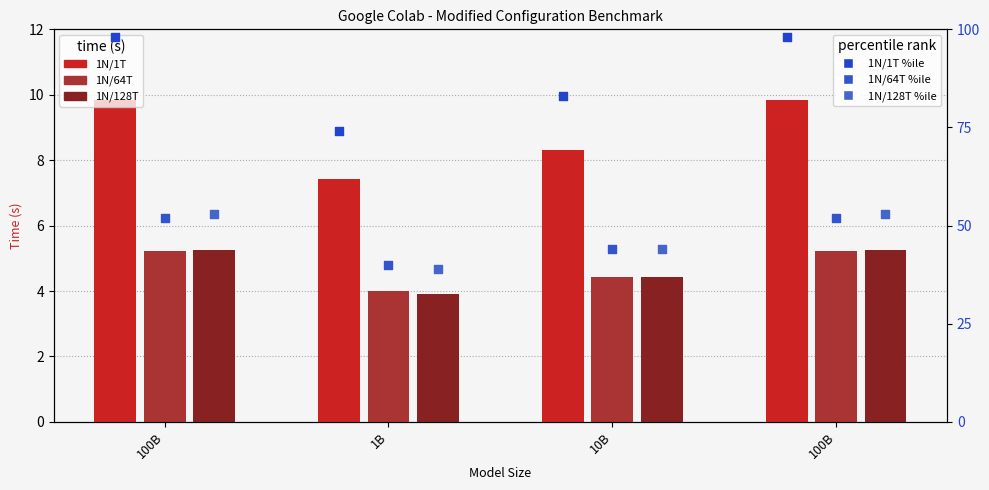

Which series contains the lowest Y value?

1N/128T